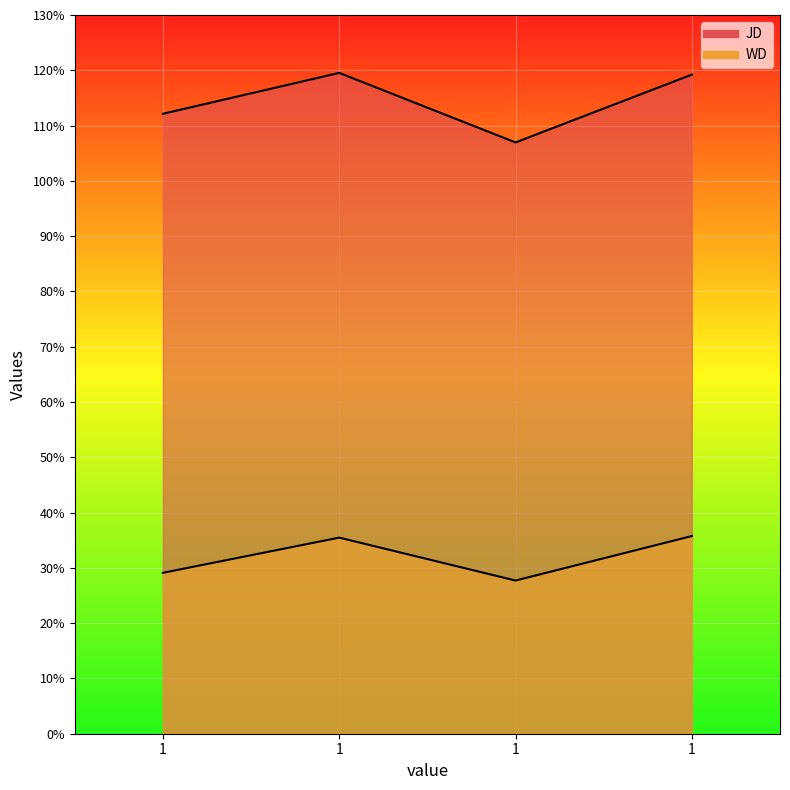

True or false: JD and WD intersect in this chart.

False